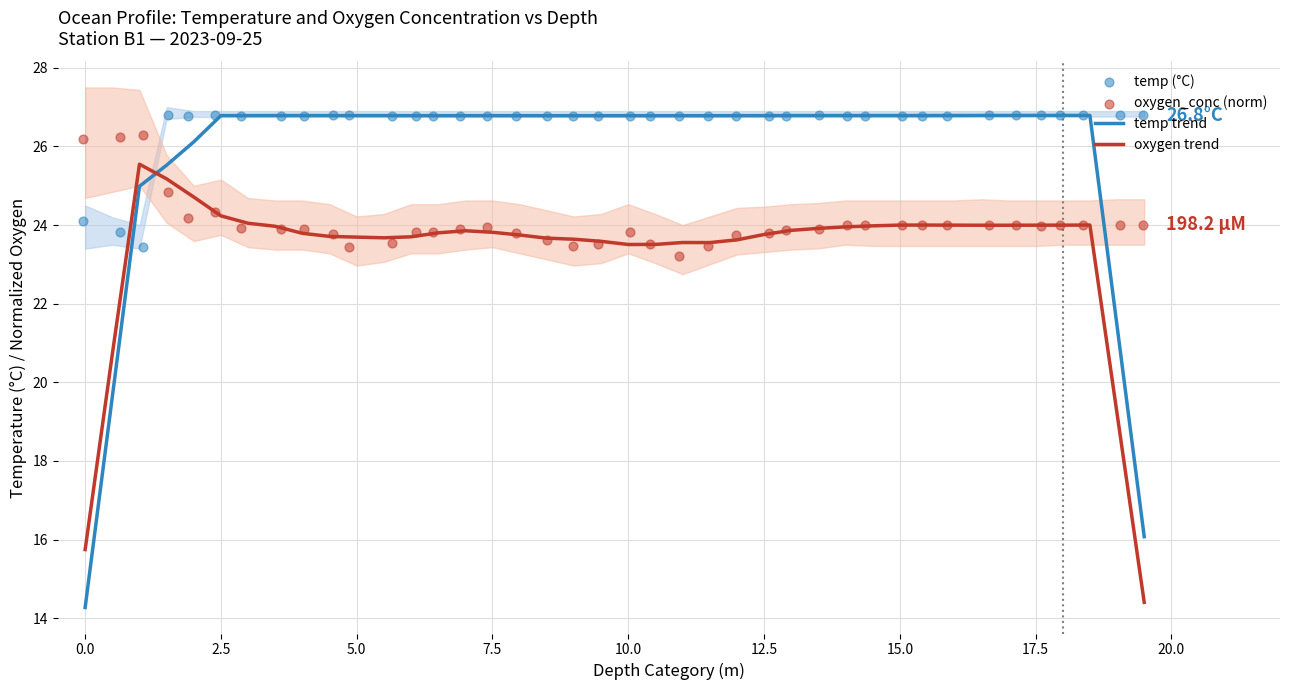

What are all the series names shown in the legend?

temp trend, oxygen trend, temp (°C), oxygen_conc (norm)